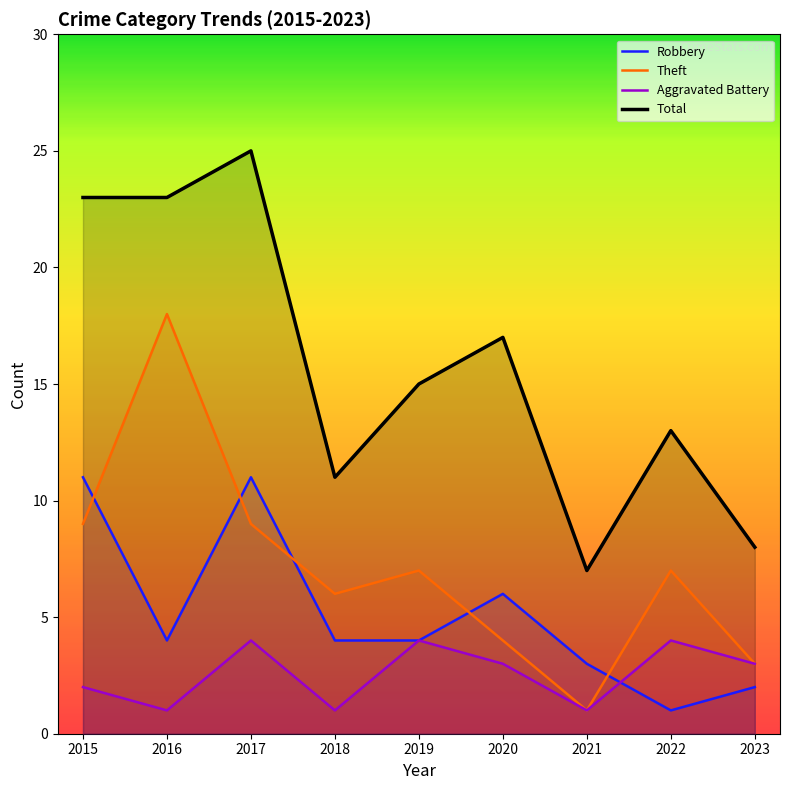

Between 2018 and 2021, which series saw the biggest shift?

Theft